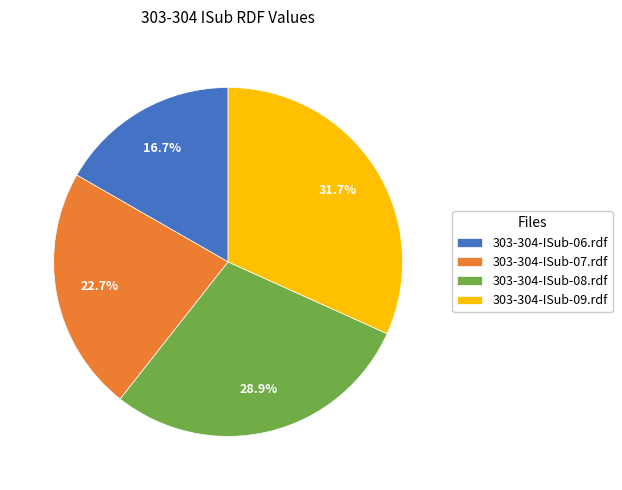

To the nearest percent, what percentage of the pie is 303-304-ISub-06.rdf?

17%